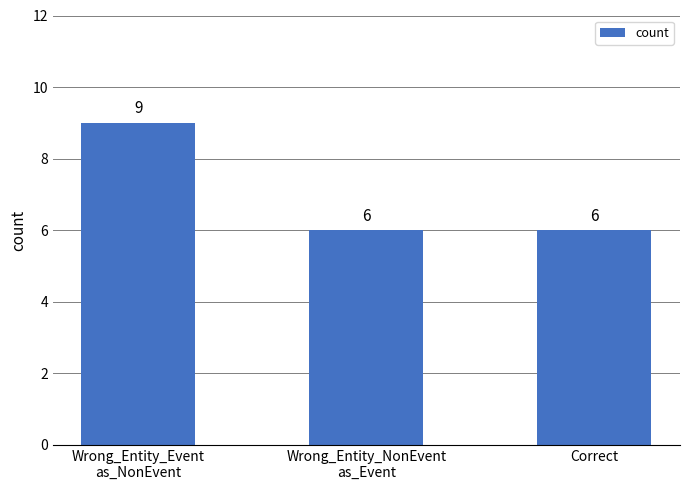

Approximately how many times larger is the value at Correct compared to Wrong_Entity_NonEvent
as_Event?

1.0